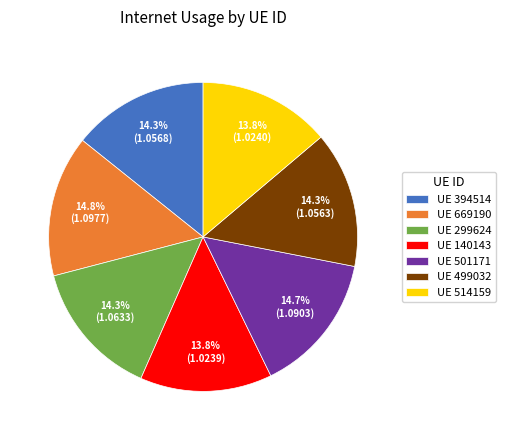

What percentage is NOT represented by UE 669190?

85.2%